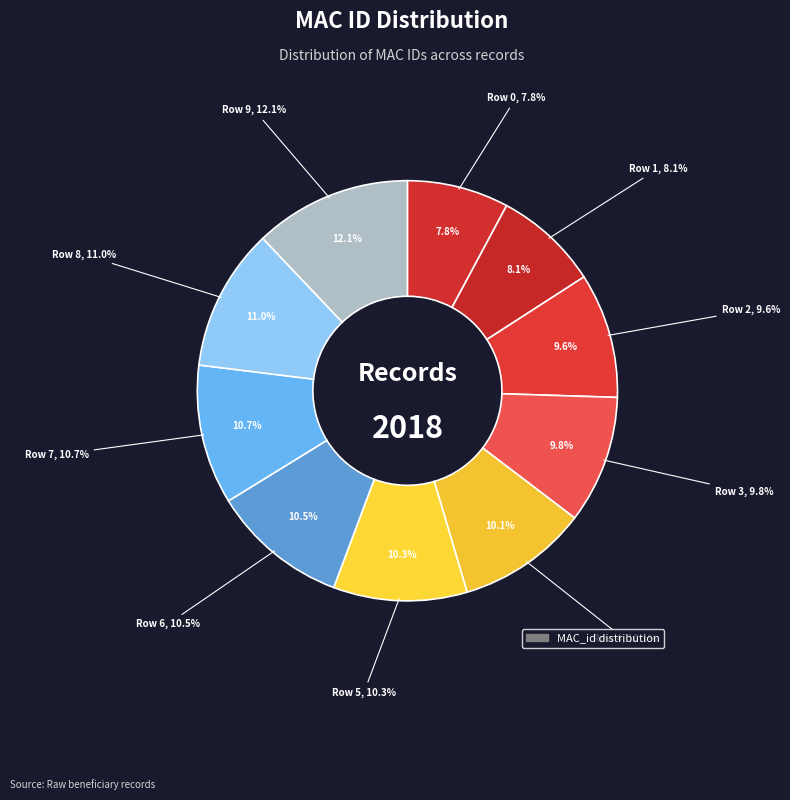

To the nearest percent, what portion does Row 6 represent?

11%